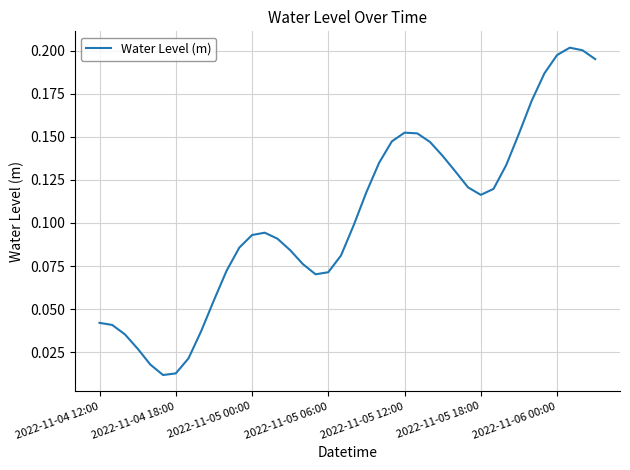

How many interior local peaks (higher than both neighbors) does the data have?

3